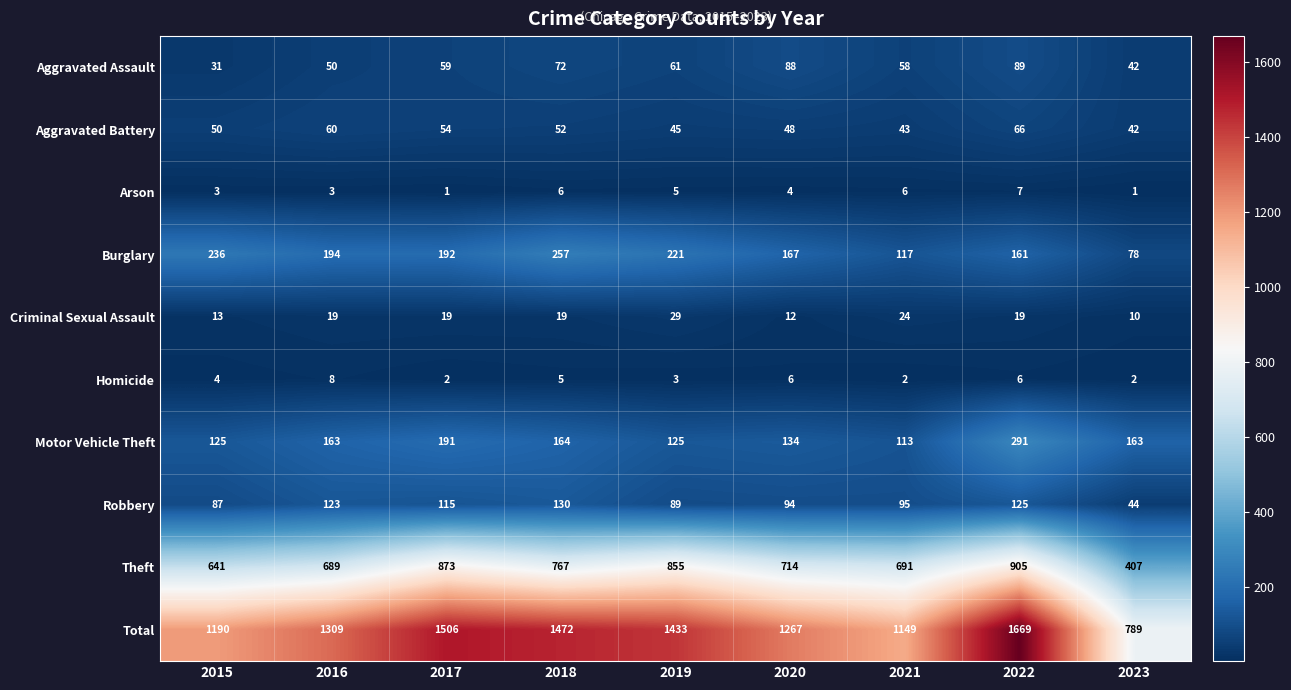

At which label does Criminal Sexual Assault reach its peak?

2019